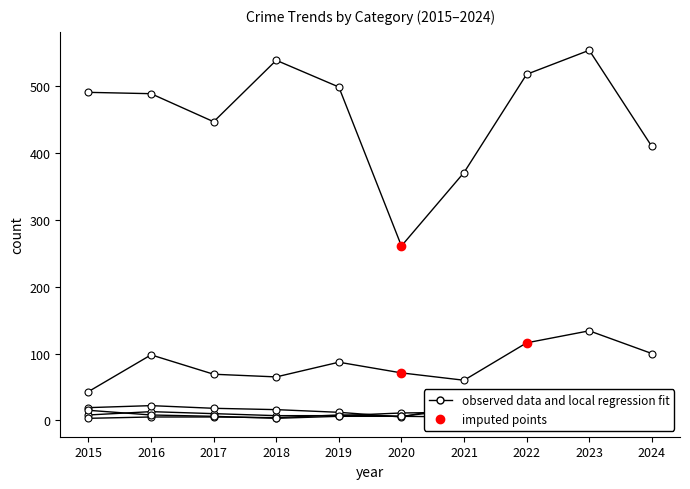

Reading right to left, transcribe all the data shown in this chart.

Aggravated Assault: 18	19	15	12	11	7	7	10	13	8
Aggravated Battery: 10	11	13	17	6	8	4	5	5	3
Burglary: 11	9	16	23	5	12	16	18	22	19
Motor Vehicle Theft: 100	134	116	60	71	87	65	69	98	43
Robbery: 5	7	10	5	6	6	3	6	8	15
Theft: 410	554	518	371	261	499	539	447	489	491